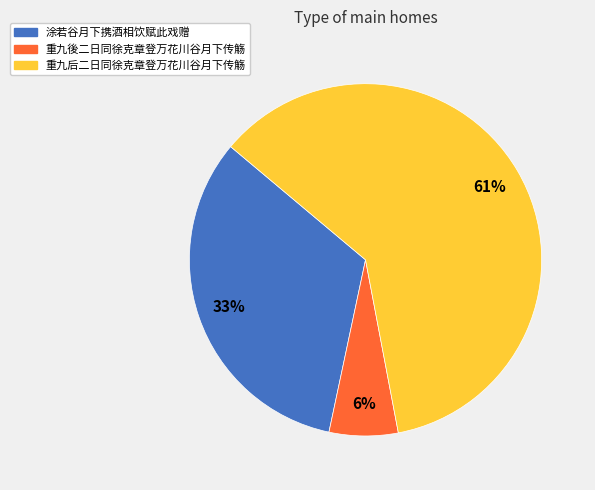

To the nearest percent, what portion does 涂若谷月下携酒相饮赋此戏赠 represent?

33%